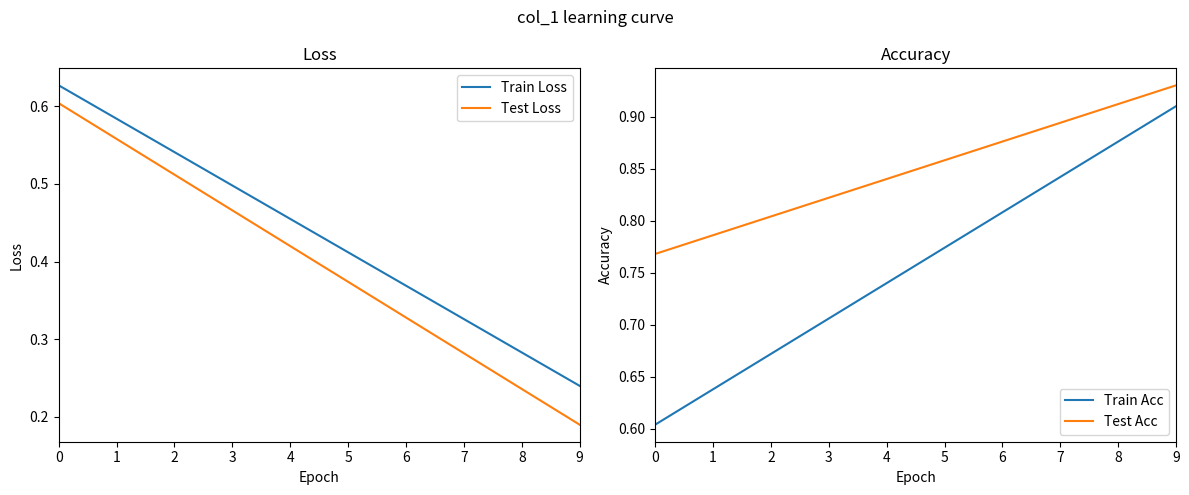

At 6, list the series in order from smallest to largest.

Test Loss, Train Loss, Train Acc, Test Acc